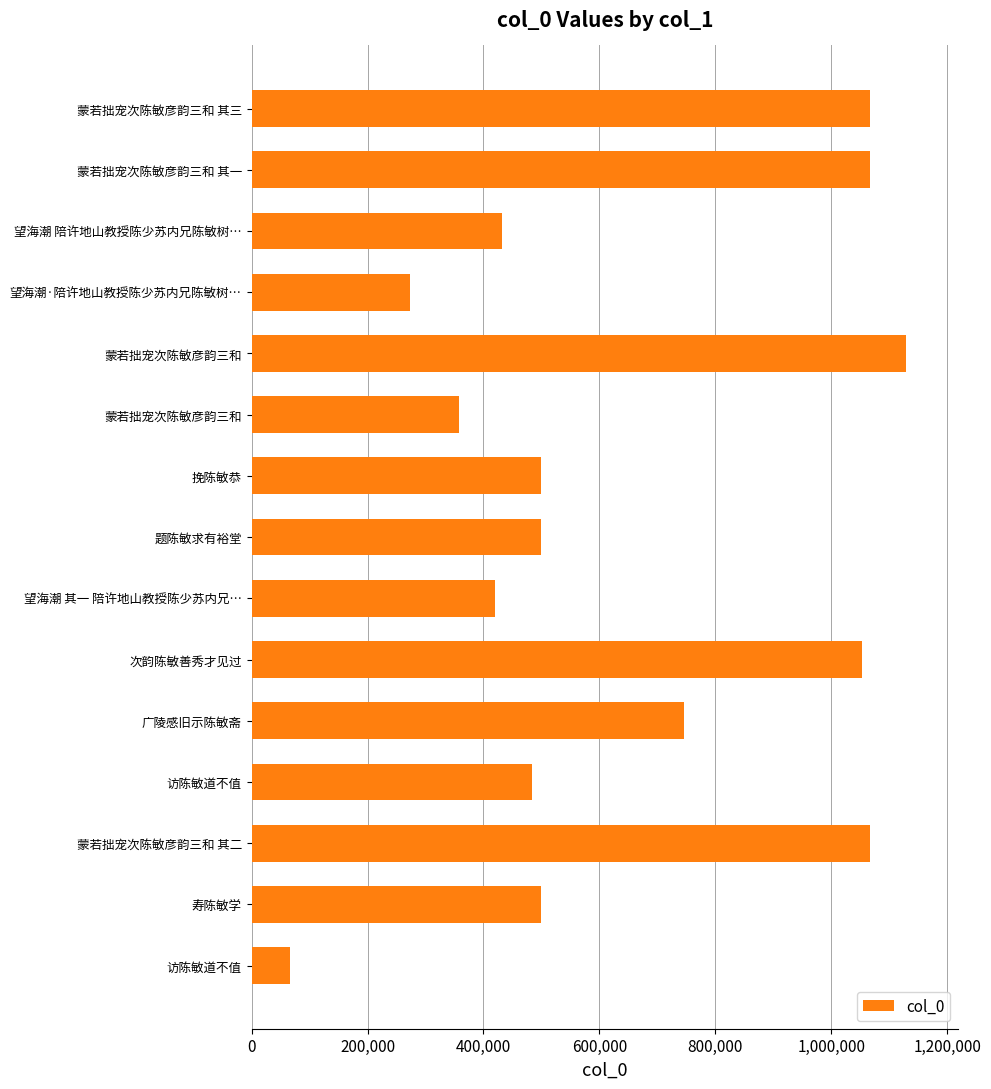

Does the chart contain stacked bars?

No